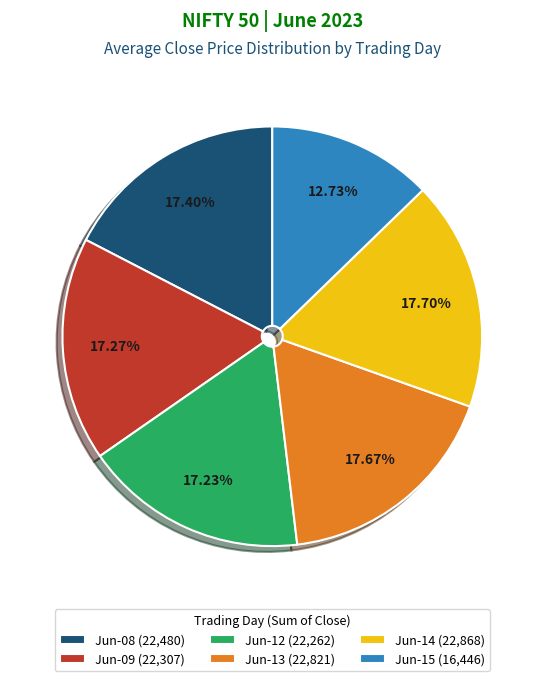

Is there a majority slice in this chart?

No